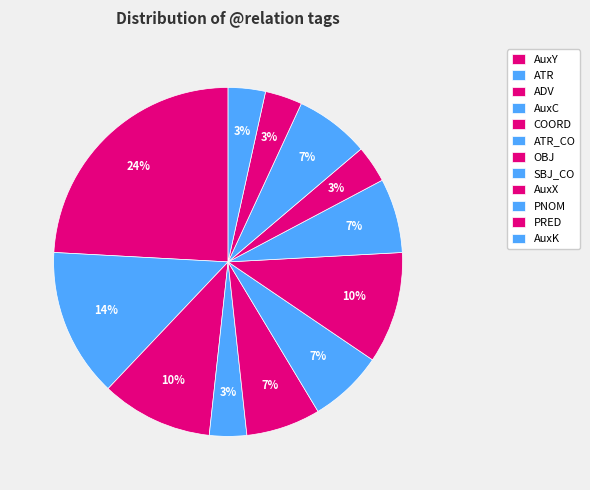

Which has a higher value, PRED or OBJ?

PRED